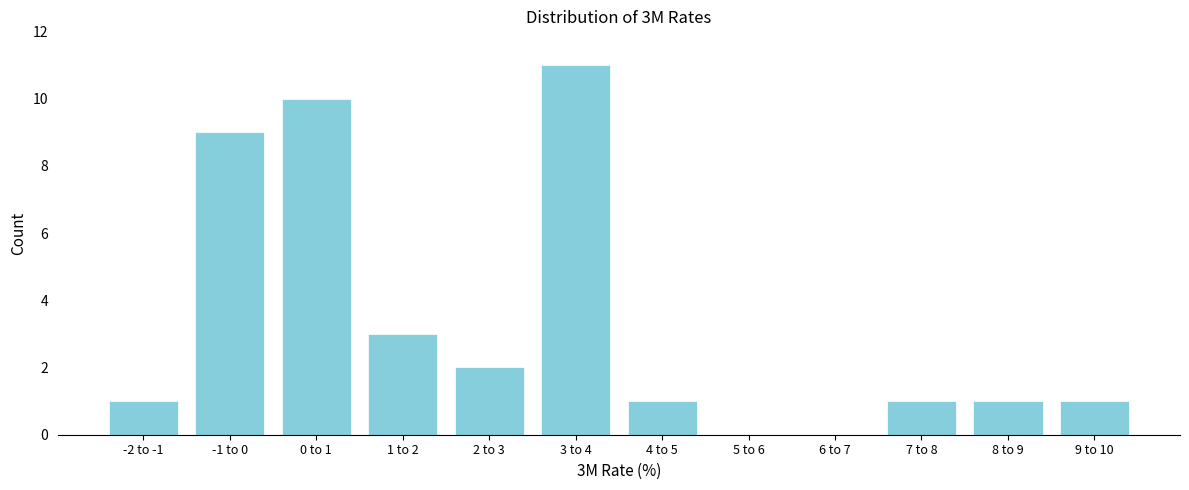

Reading left to right, list all the values displayed in this chart.

-2 to -1=1	-1 to 0=9	0 to 1=10	1 to 2=3	2 to 3=2	3 to 4=11	4 to 5=1	5 to 6=0	6 to 7=0	7 to 8=1	8 to 9=1	9 to 10=1